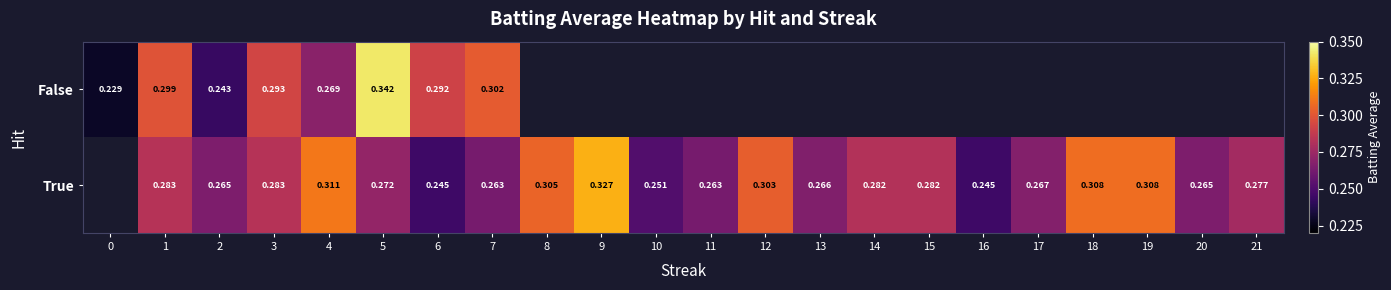

Is the value of False at 7 greater than the value of True at 16?

Yes